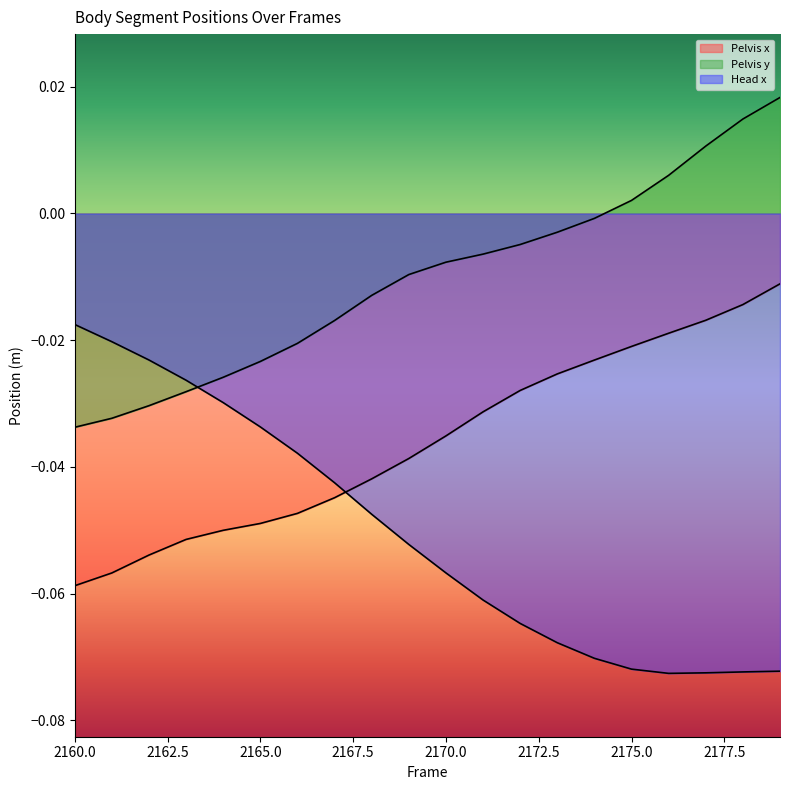

At which category is the sum across all series the highest?

2179